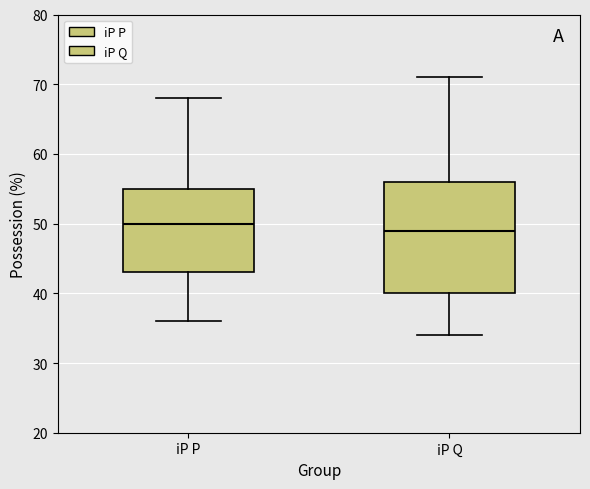

Which box is the tallest, from its lower edge to its upper edge?

iP Q